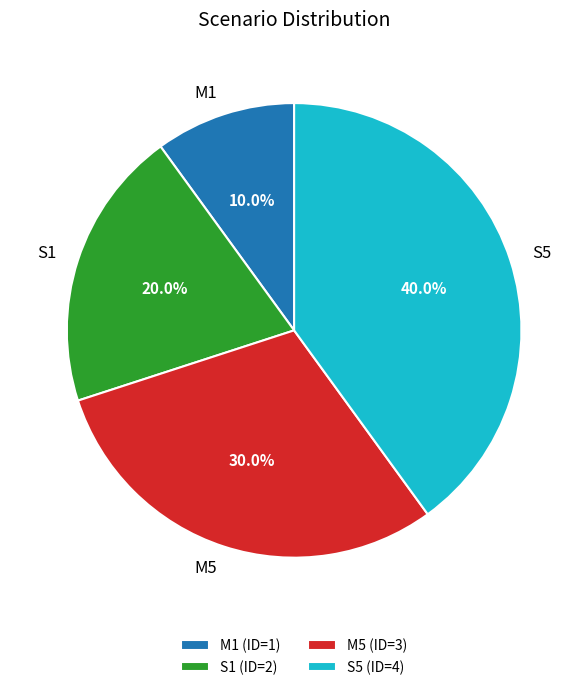

What percentage is the S5 slice, to the nearest percent?

40%